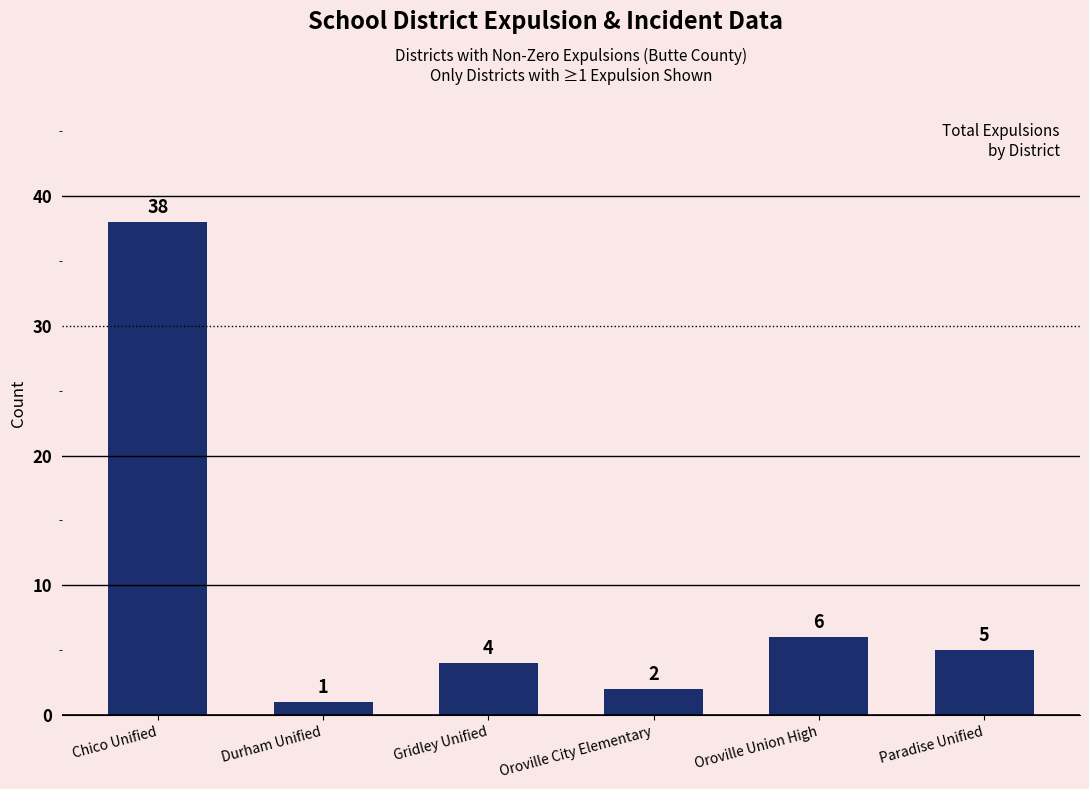

Reading left to right, what are all the values shown in this chart?

38	1	4	2	6	5